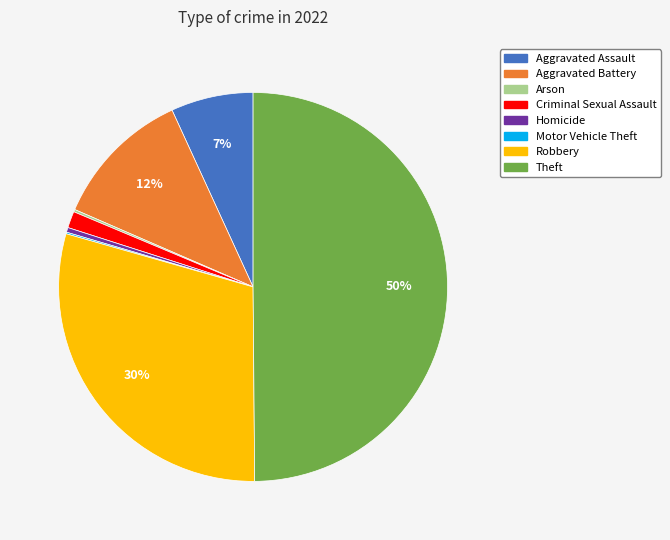

Is it true that Theft is 63% of the pie?

False